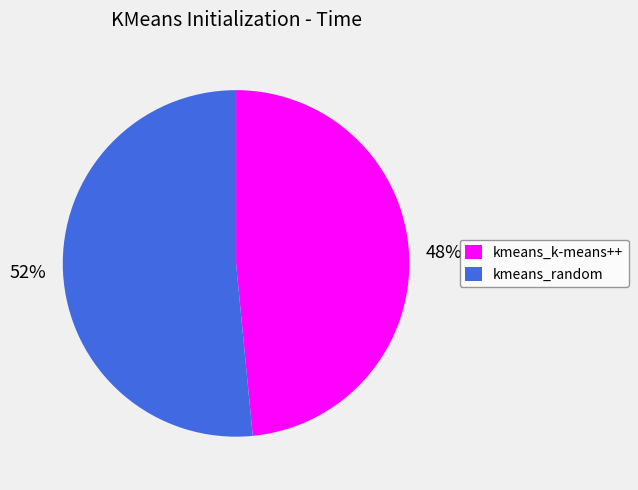

Is the sum of kmeans_random and kmeans_k-means++ greater than half?

Yes